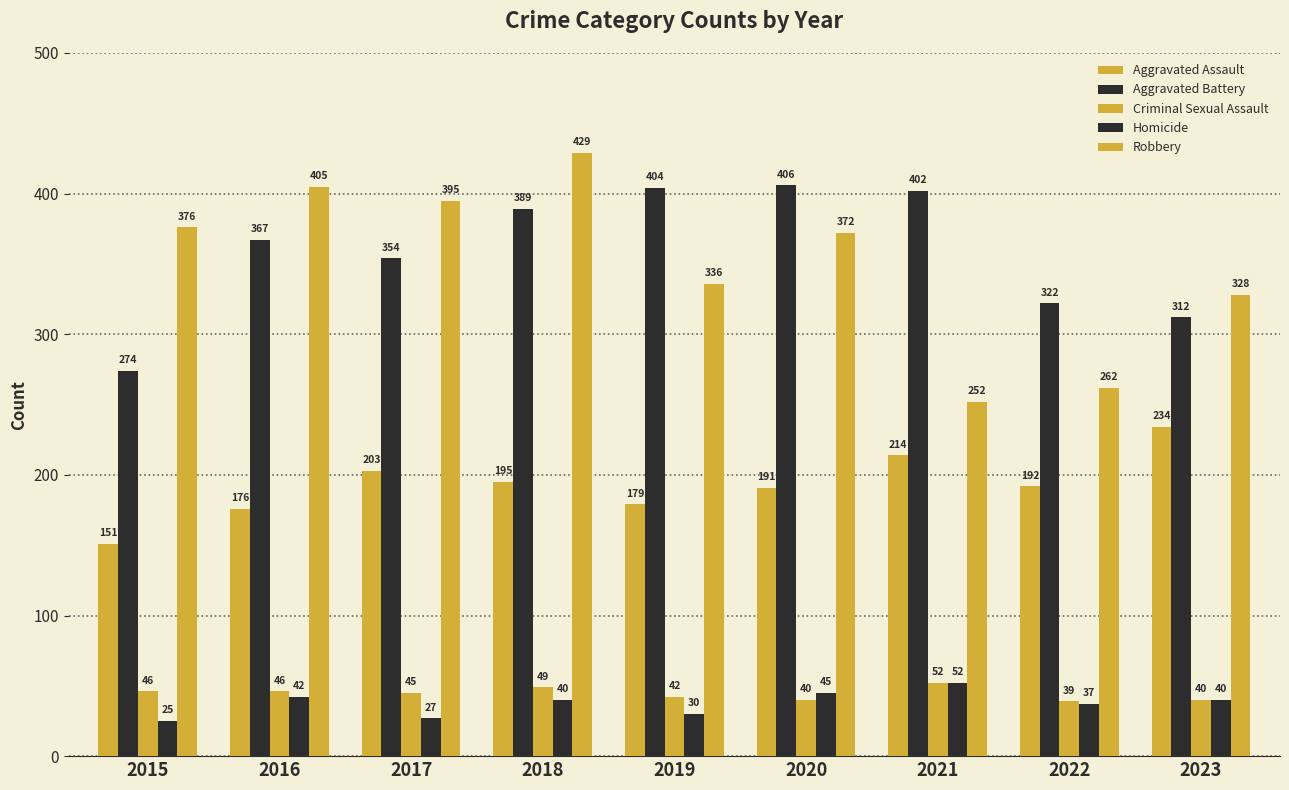

Reading left to right, transcribe all the data shown in this chart.

Aggravated Assault: 151	176	203	195	179	191	214	192	234
Aggravated Battery: 274	367	354	389	404	406	402	322	312
Criminal Sexual Assault: 46	46	45	49	42	40	52	39	40
Homicide: 25	42	27	40	30	45	52	37	40
Robbery: 376	405	395	429	336	372	252	262	328